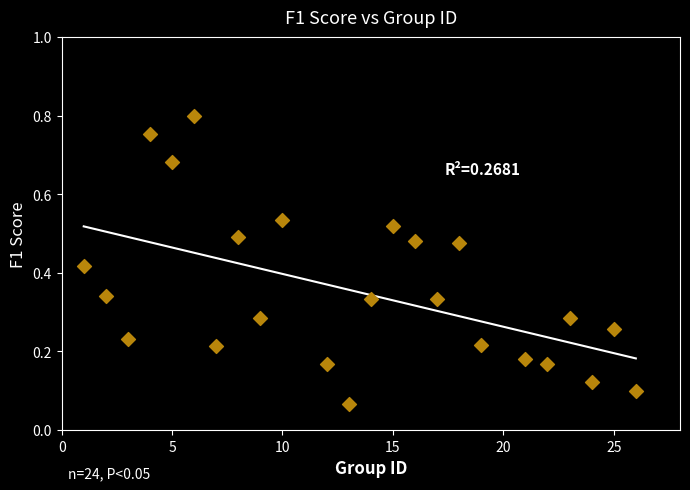

What is the range of X values (max minus min)?

25.0